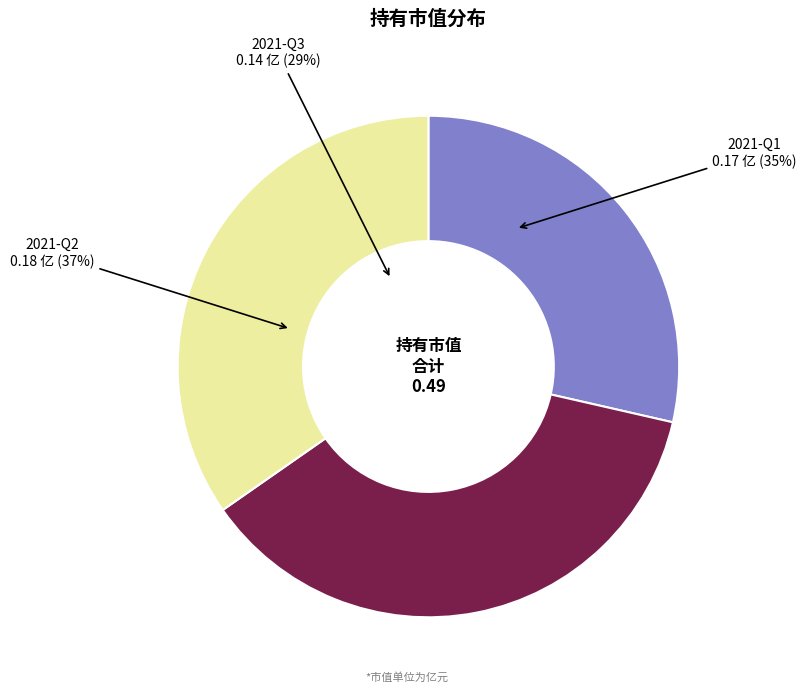

The 2021-Q2 slice represents 26% of the pie. True or false?

False